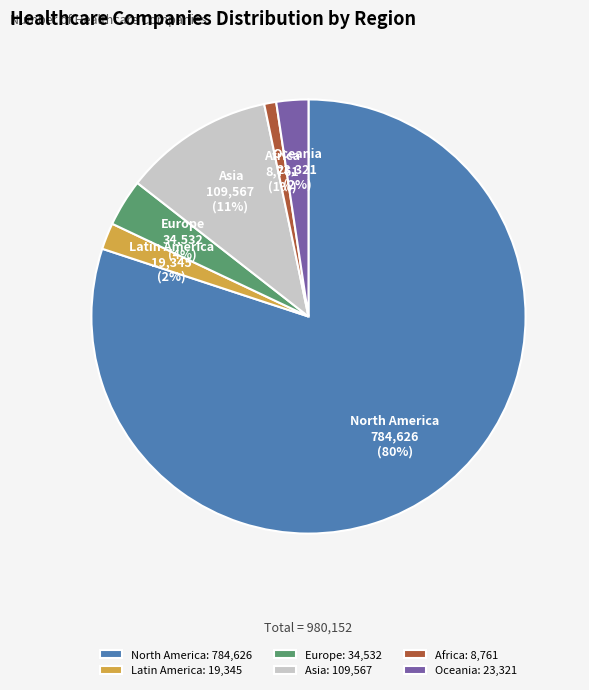

To the nearest percent, what is the difference between the North America and Africa slice percentages?

79%